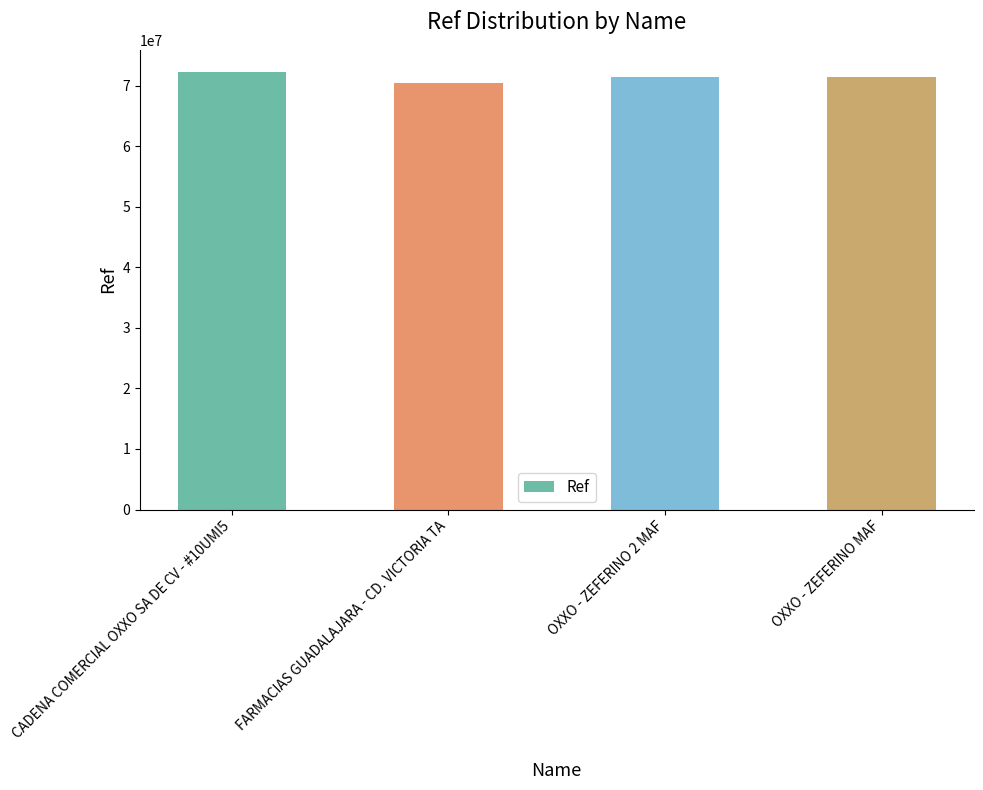

What is the ratio of the value at CADENA COMERCIAL OXXO SA DE CV - #10UMI5 to the value at OXXO - ZEFERINO MAF?

1.0